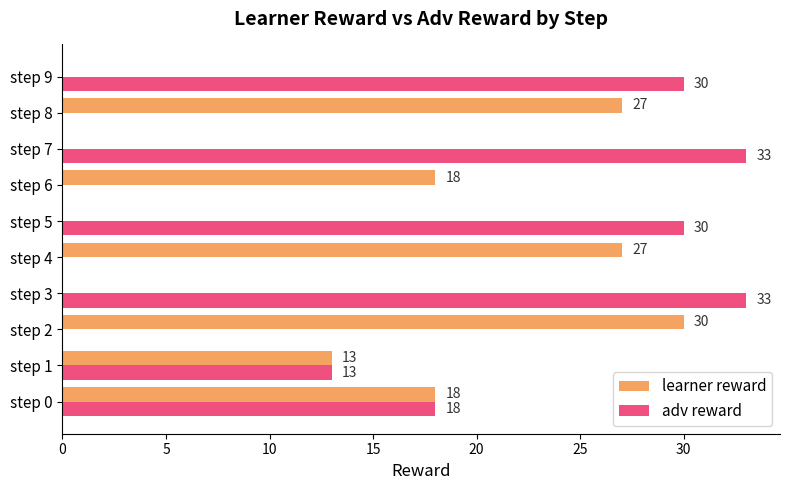

At which label is learner reward closest to 15?

step 1